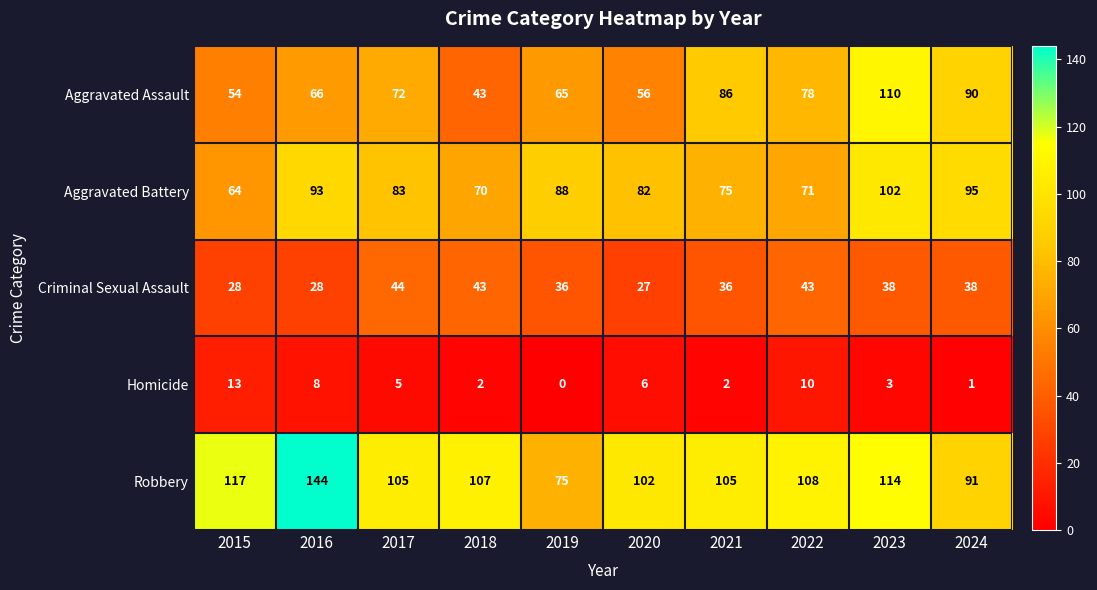

What is the difference between the maximum and minimum values in the Aggravated Assault series?

67